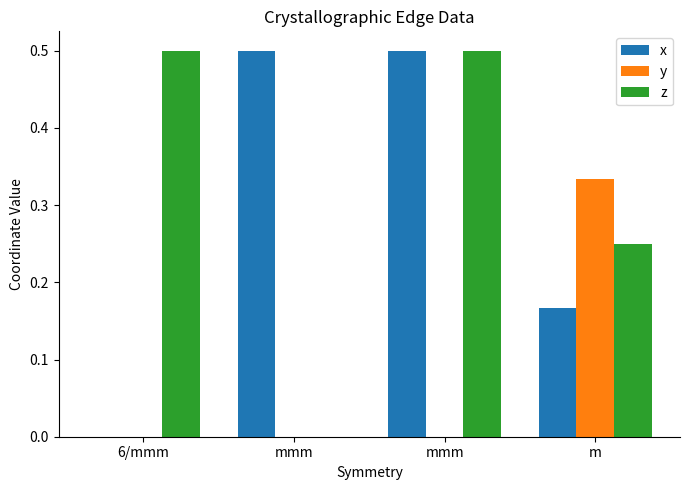

How many groups of bars are there?

4